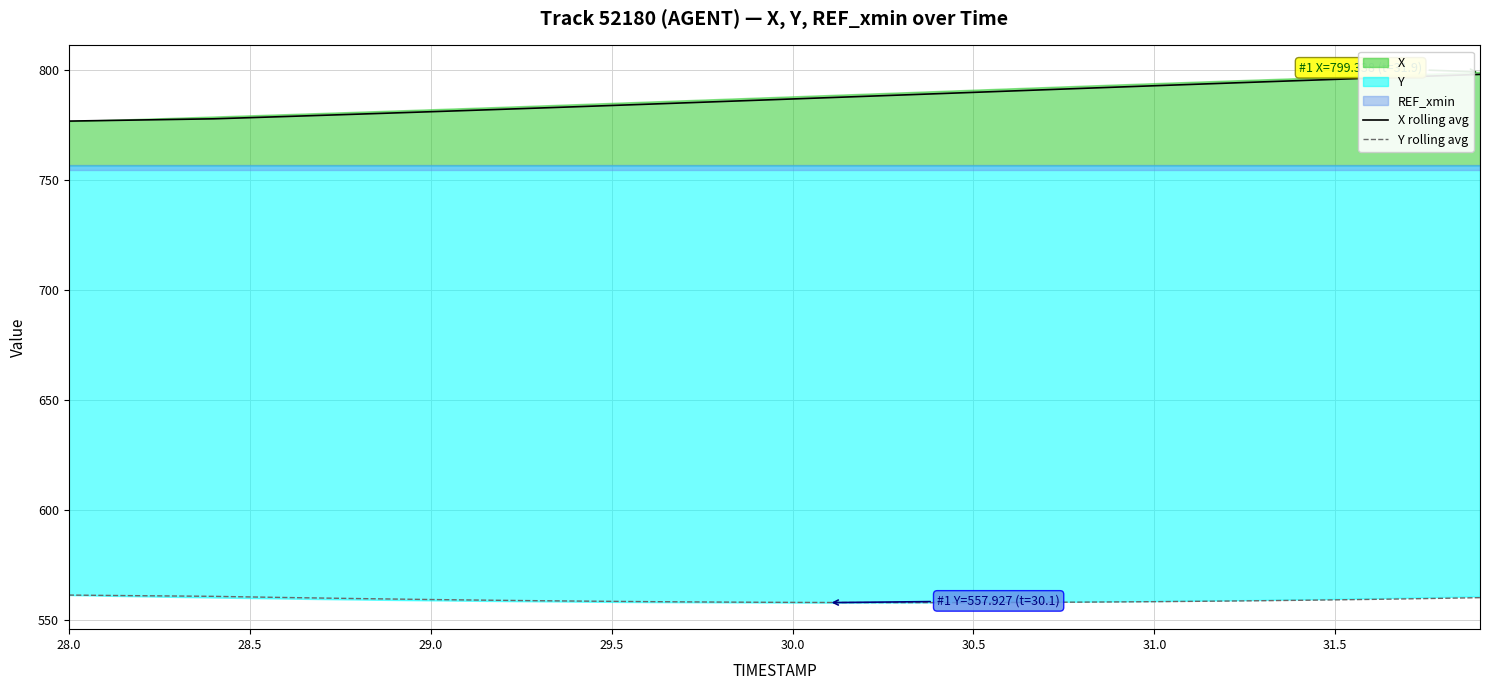

True or false: X rolling avg and Y rolling avg cross at least once.

False